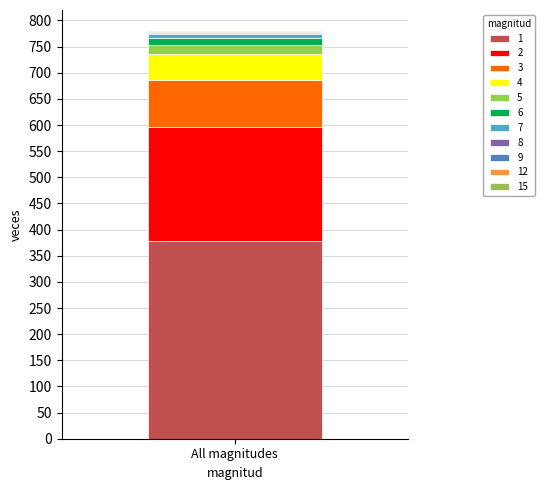

Count the number of data series in this chart.

11